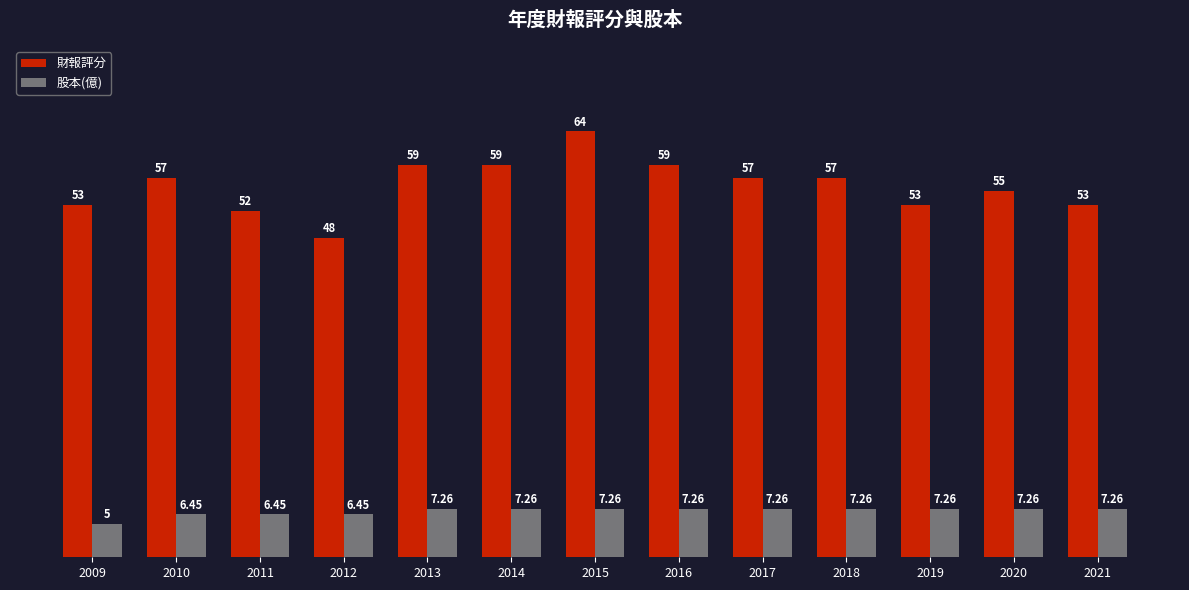

What is the spread (max minus min) of values at 2021?

45.7